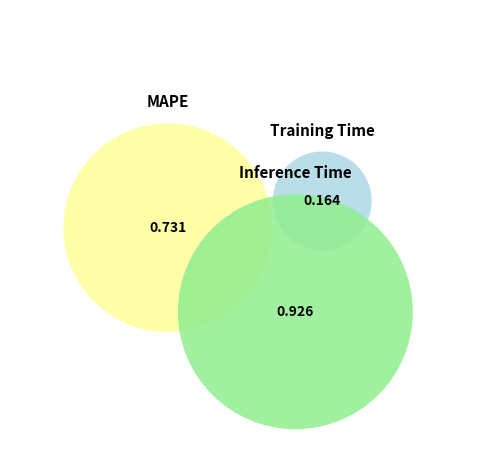

The Training Time slice represents 9% of the pie. True or false?

True